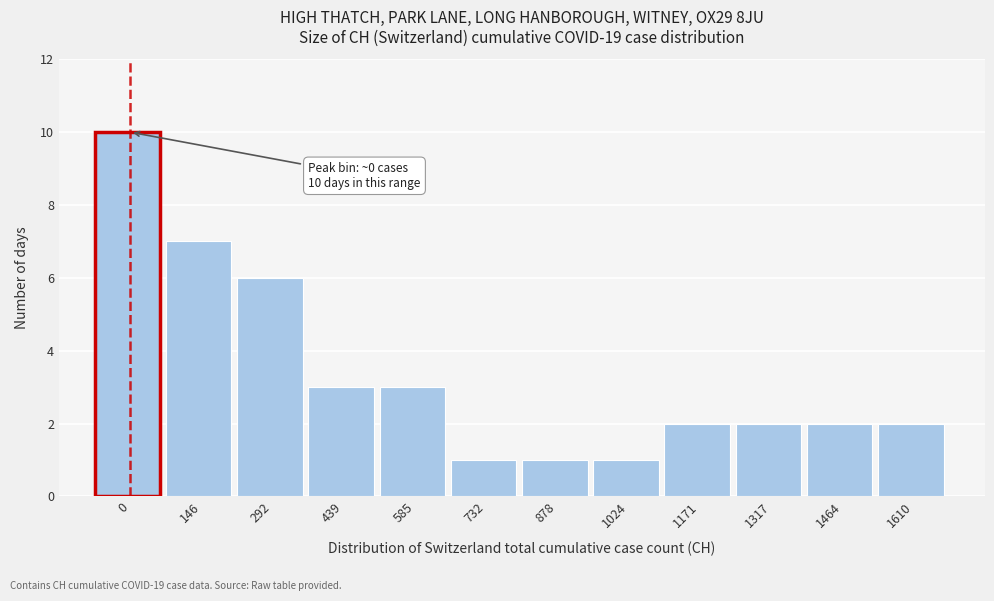

Reading left to right, extract all data points from this chart.

10	7	6	3	3	1	1	1	2	2	2	2